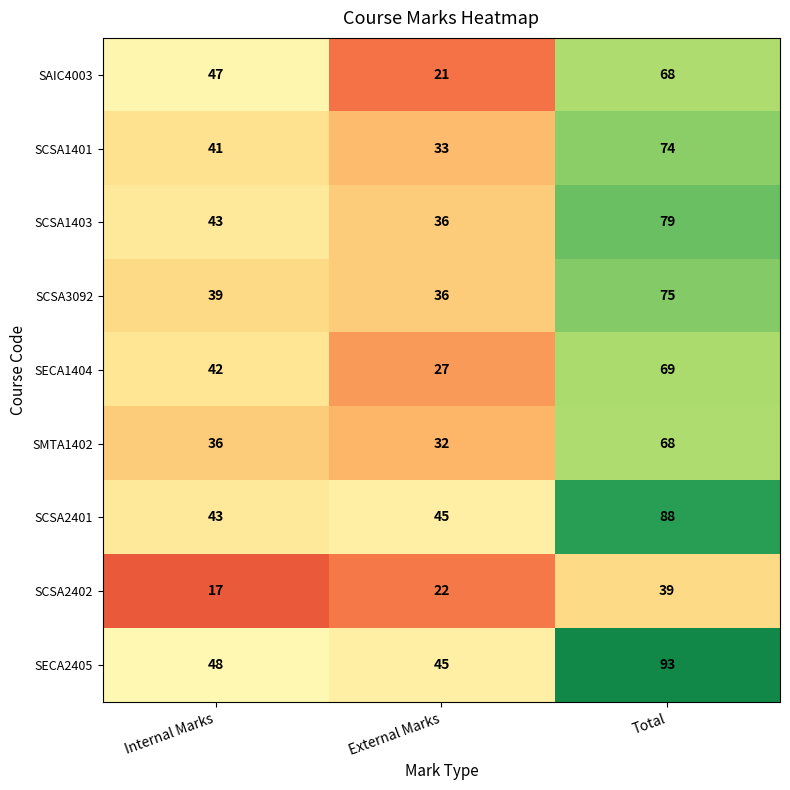

Reading left to right, extract all data points from this chart.

SAIC4003: 47	21	68
SCSA1401: 41	33	74
SCSA1403: 43	36	79
SCSA3092: 39	36	75
SECA1404: 42	27	69
SMTA1402: 36	32	68
SCSA2401: 43	45	88
SCSA2402: 17	22	39
SECA2405: 48	45	93